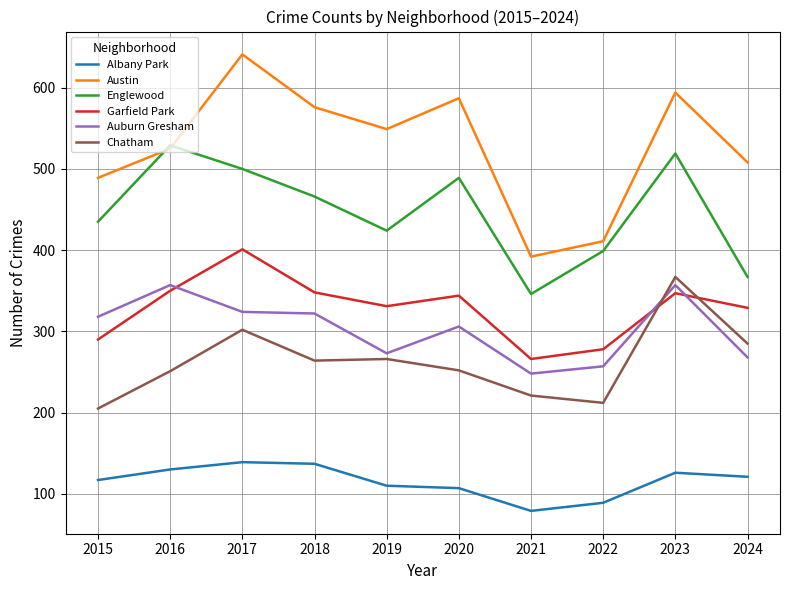

Is this an area chart (filled region under the line)?

No